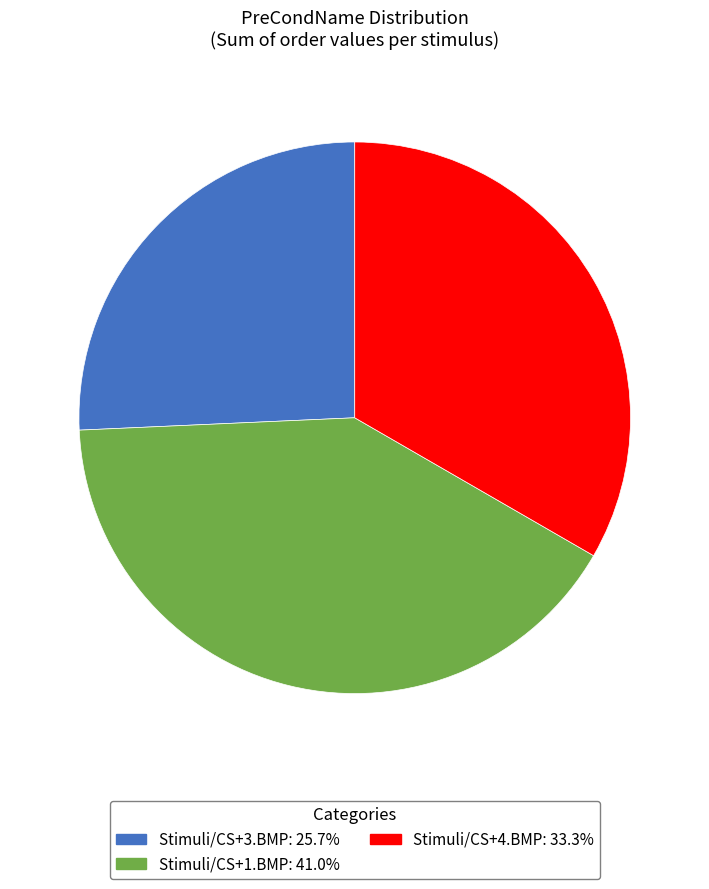

Does any single category account for the majority?

No